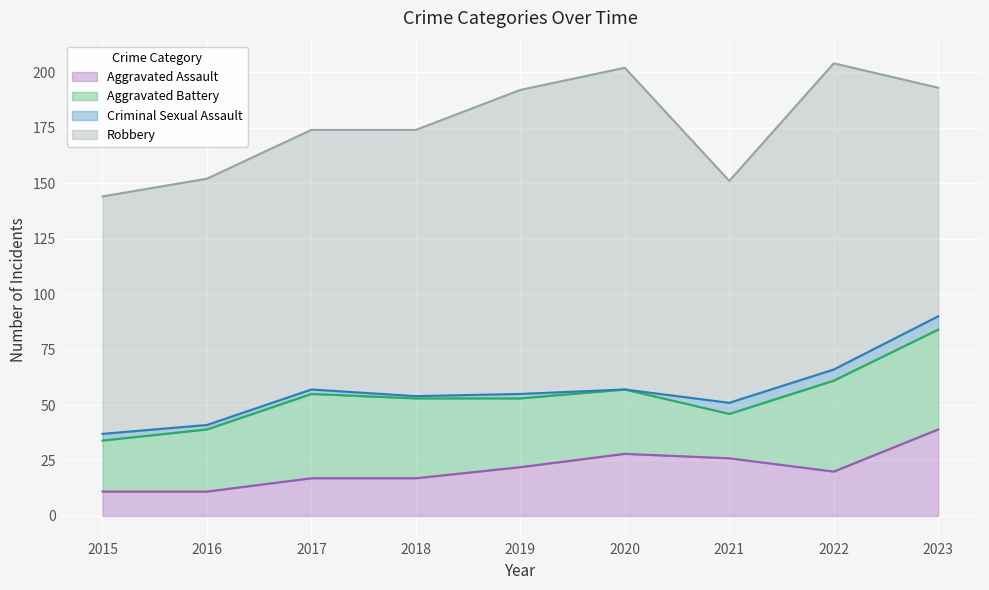

At which category is the sum across all series the highest?

2022